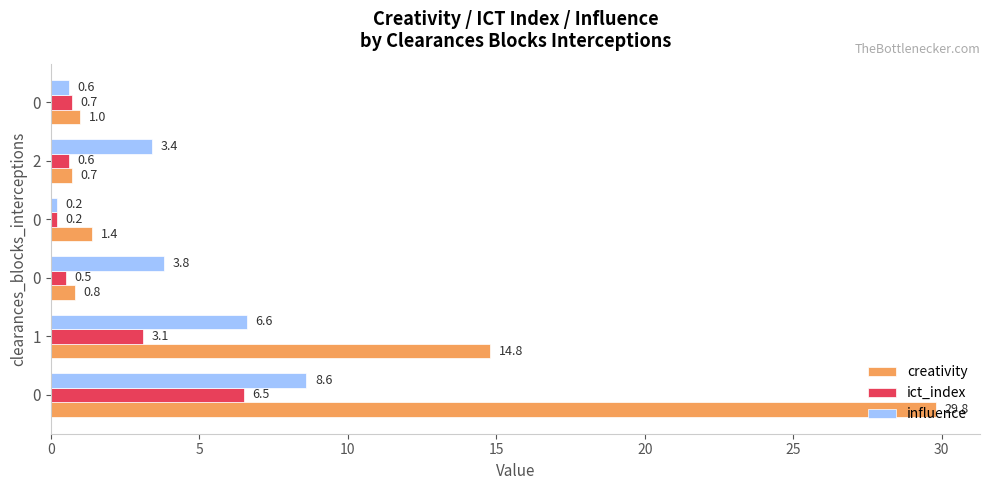

How many categories are shown in the chart?

6